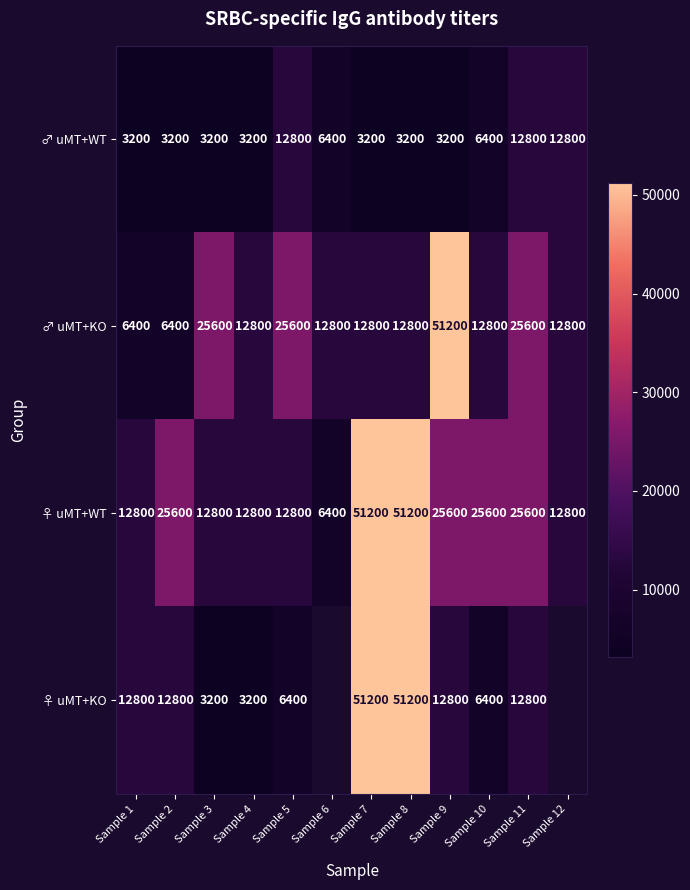

The ♀ uMT+WT series shows 12800 at Sample 3. True or false?

True